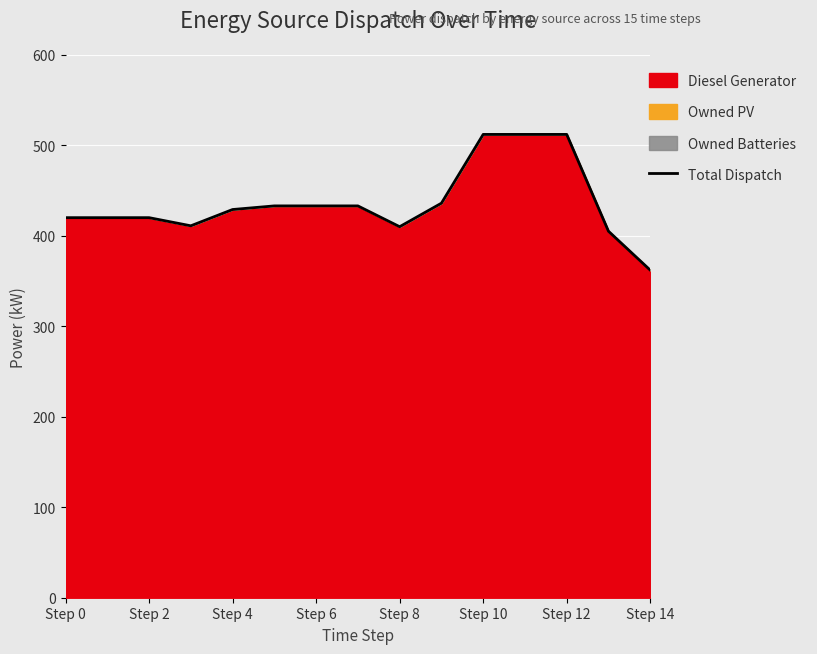

What position from the left is Step 0?

1